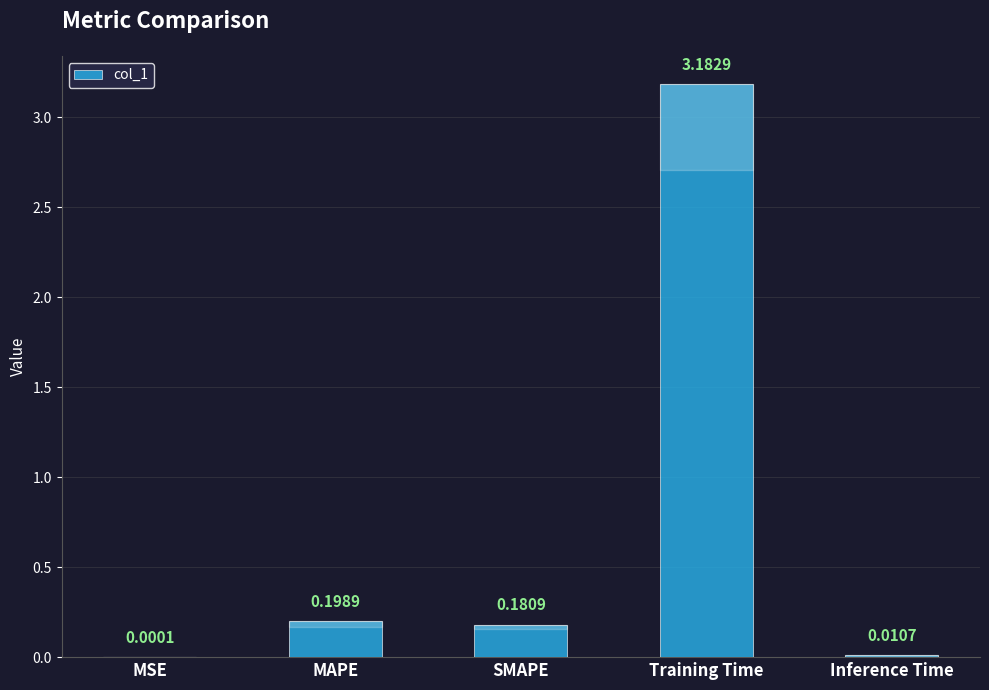

Where is the data nearest to the value 1?

MAPE